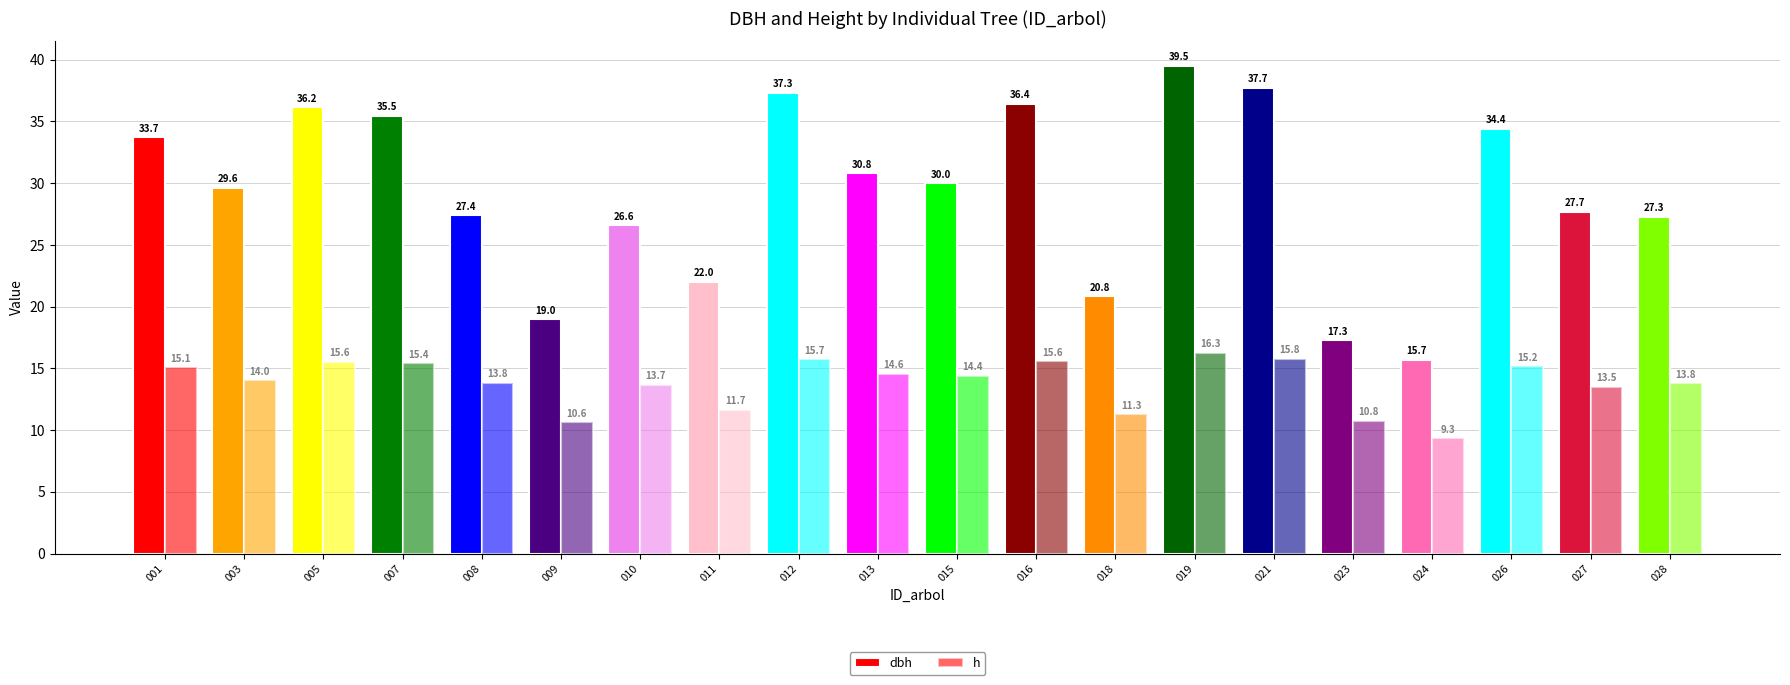

At which category does the chart reach its minimum across all series?

024